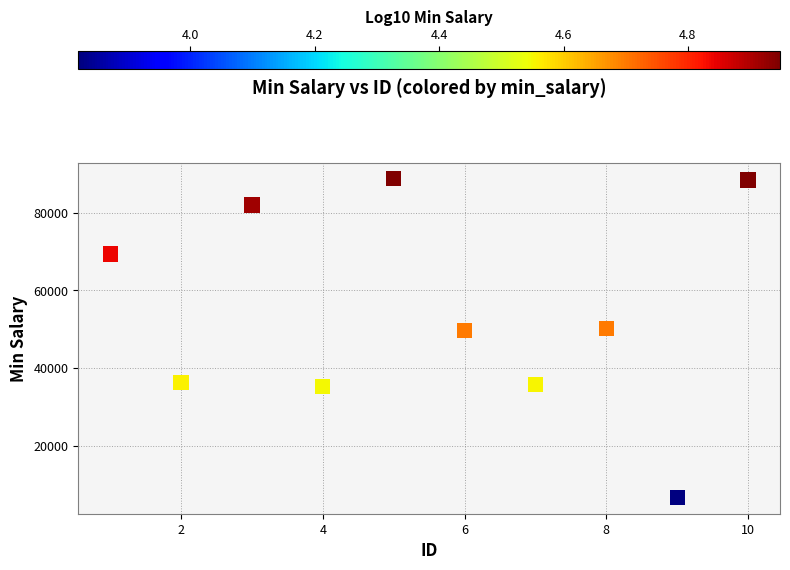

What is the average X value?

6